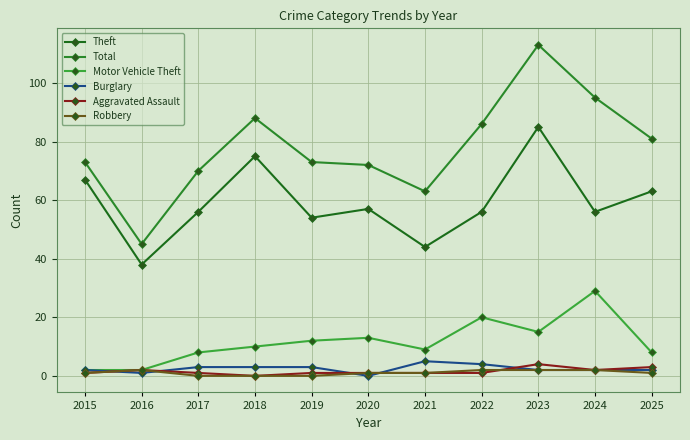

Reading left to right, extract all data points from this chart.

Theft: 2015=67	2016=38	2017=56	2018=75	2019=54	2020=57	2021=44	2022=56	2023=85	2024=56	2025=63
Total: 2015=73	2016=45	2017=70	2018=88	2019=73	2020=72	2021=63	2022=86	2023=113	2024=95	2025=81
Motor Vehicle Theft: 2015=2	2016=2	2017=8	2018=10	2019=12	2020=13	2021=9	2022=20	2023=15	2024=29	2025=8
Burglary: 2015=2	2016=1	2017=3	2018=3	2019=3	2020=0	2021=5	2022=4	2023=2	2024=2	2025=2
Aggravated Assault: 2015=1	2016=2	2017=1	2018=0	2019=1	2020=1	2021=1	2022=1	2023=4	2024=2	2025=3
Robbery: 2015=1	2016=2	2017=0	2018=0	2019=0	2020=1	2021=1	2022=2	2023=2	2024=2	2025=1